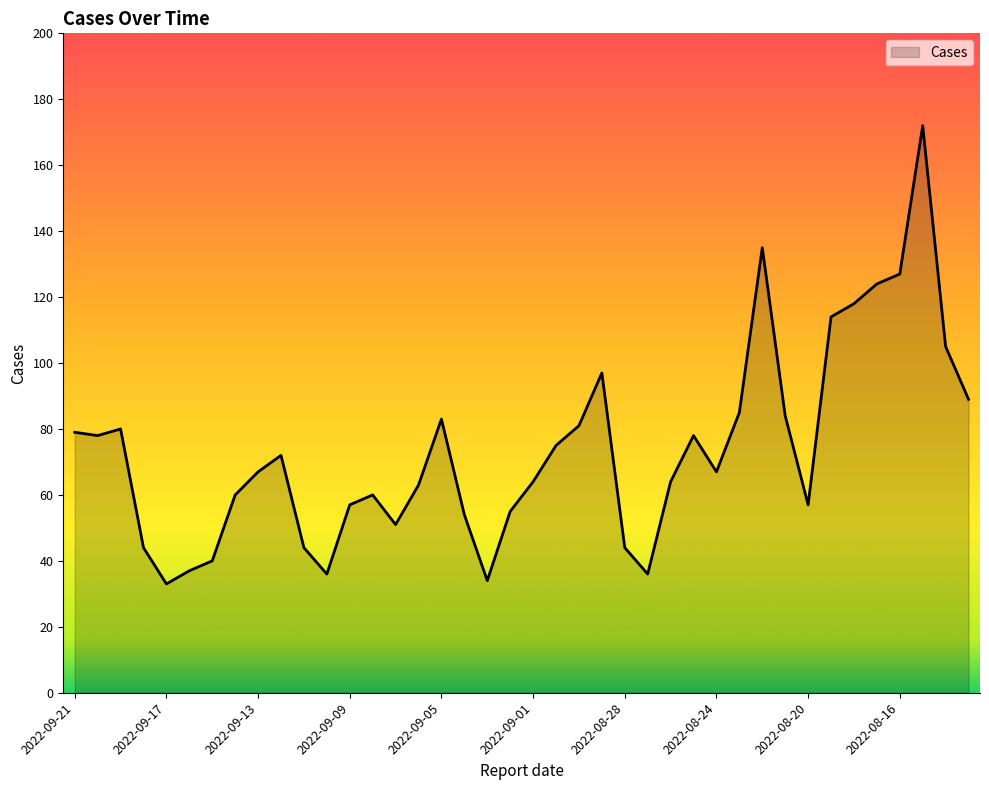

What is the maximum value shown in the chart?

172